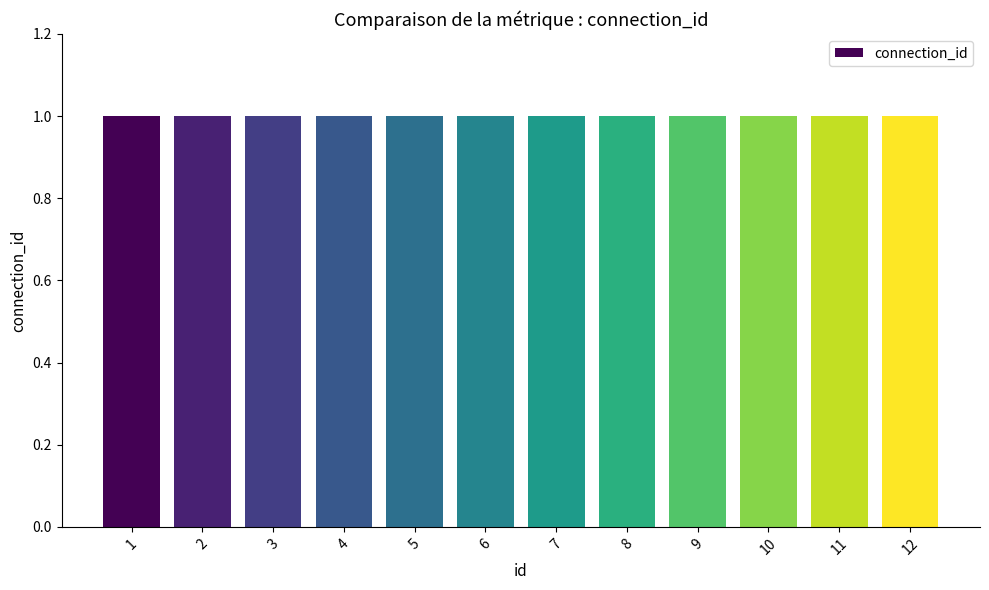

List the labels in order of connection_id value, largest first.

1, 2, 3, 4, 5, 6, 7, 8, 9, 10, 11, 12